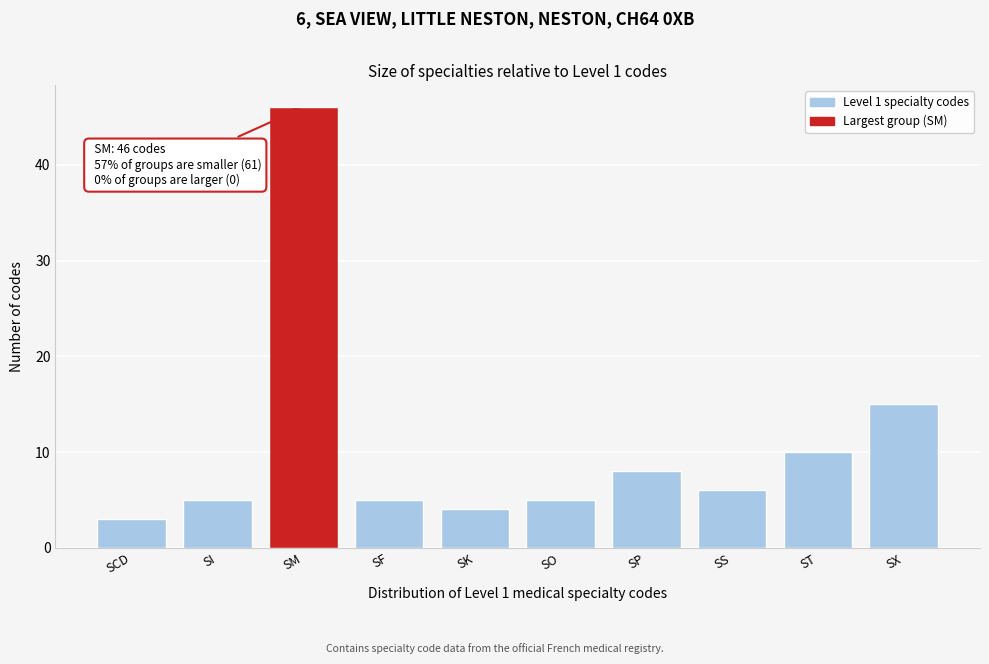

Reading left to right, list all the values displayed in this chart.

SCD=3	SI=5	SM=46	SF=5	SK=4	SO=5	SP=8	SS=6	ST=10	SX=15